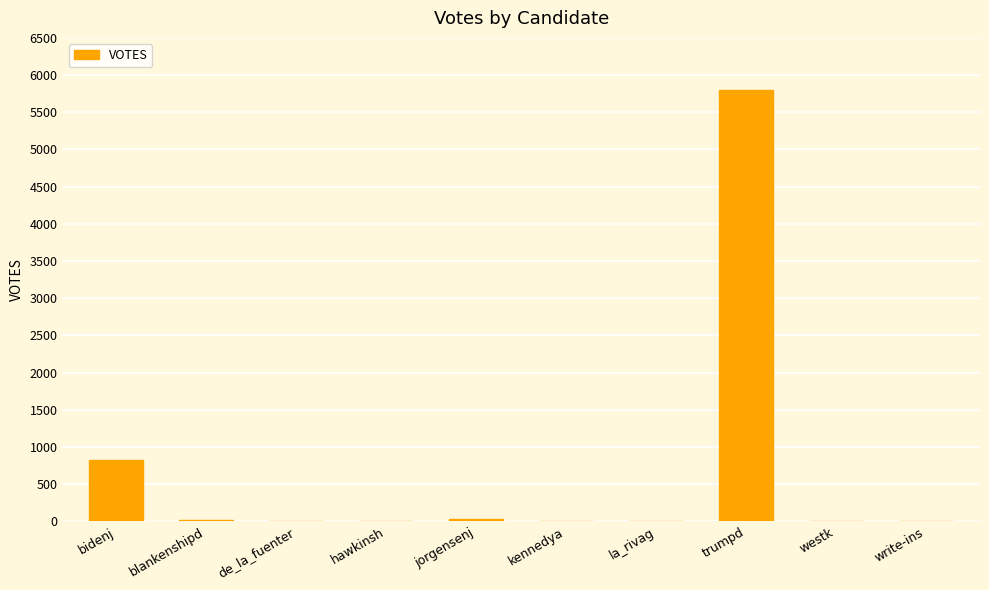

Does the chart contain stacked bars?

No